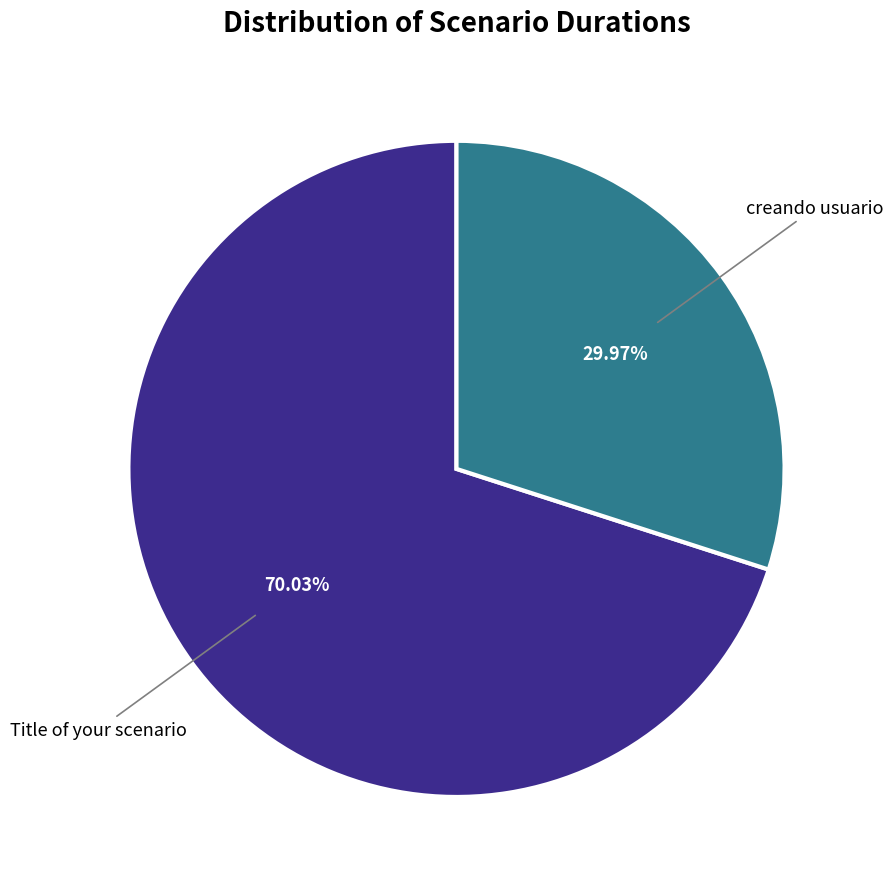

Is there a majority slice in this chart?

Yes